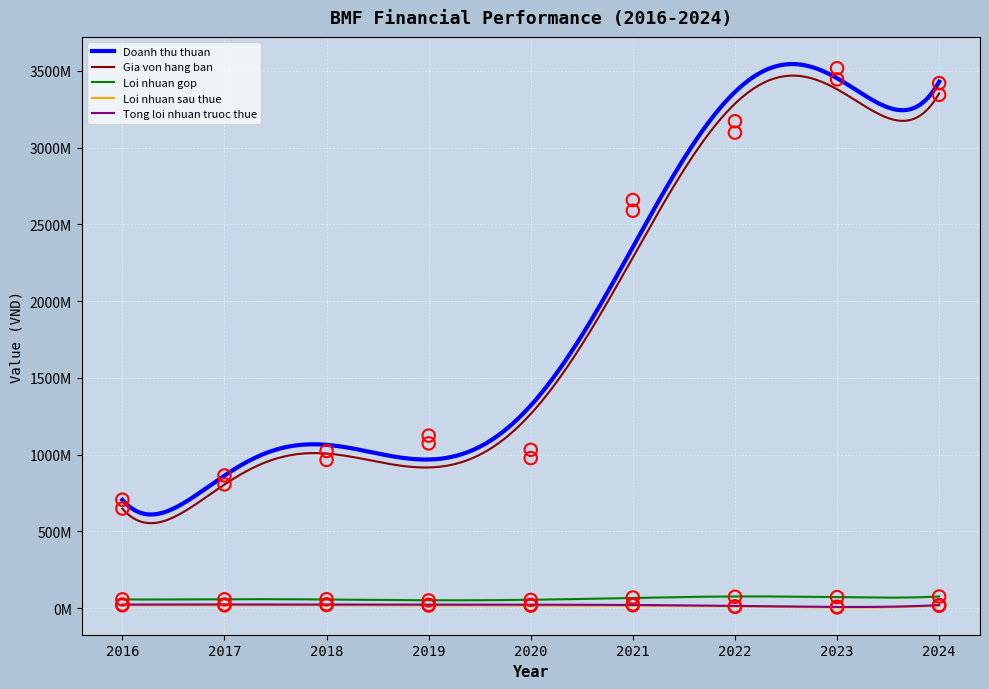

What are all the series names shown in the legend?

Doanh thu thuan, Gia von hang ban, Loi nhuan gop, Loi nhuan sau thue, Tong loi nhuan truoc thue